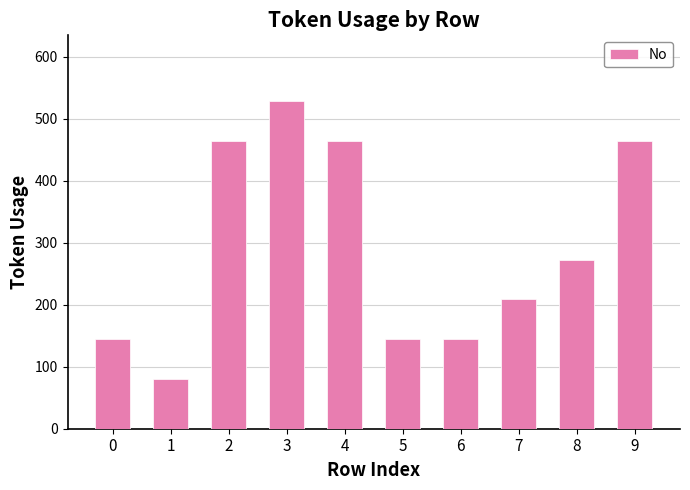

At which label is the value closest to 305?

8